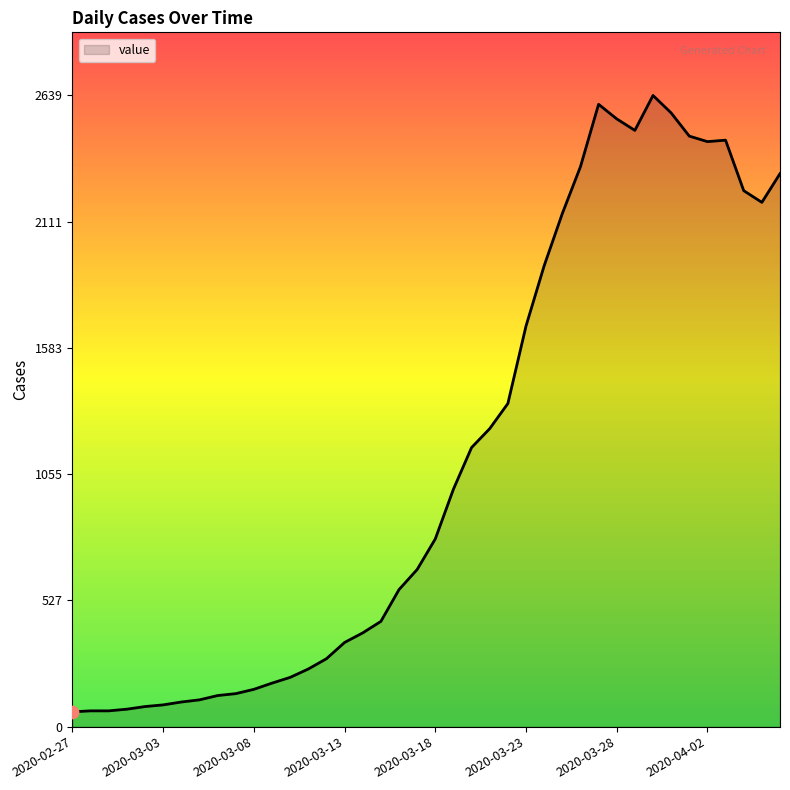

What is the minimum value shown in the chart?

62